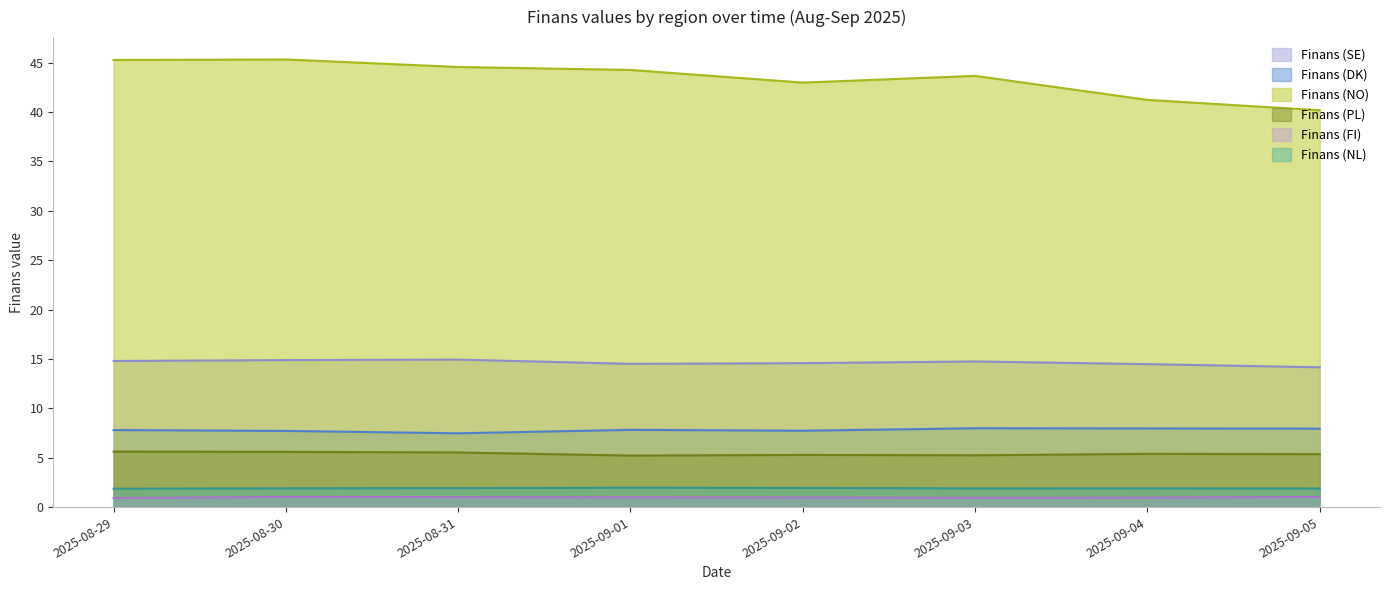

True or false: Finans (NO) and Finans (SE) cross at least once.

False